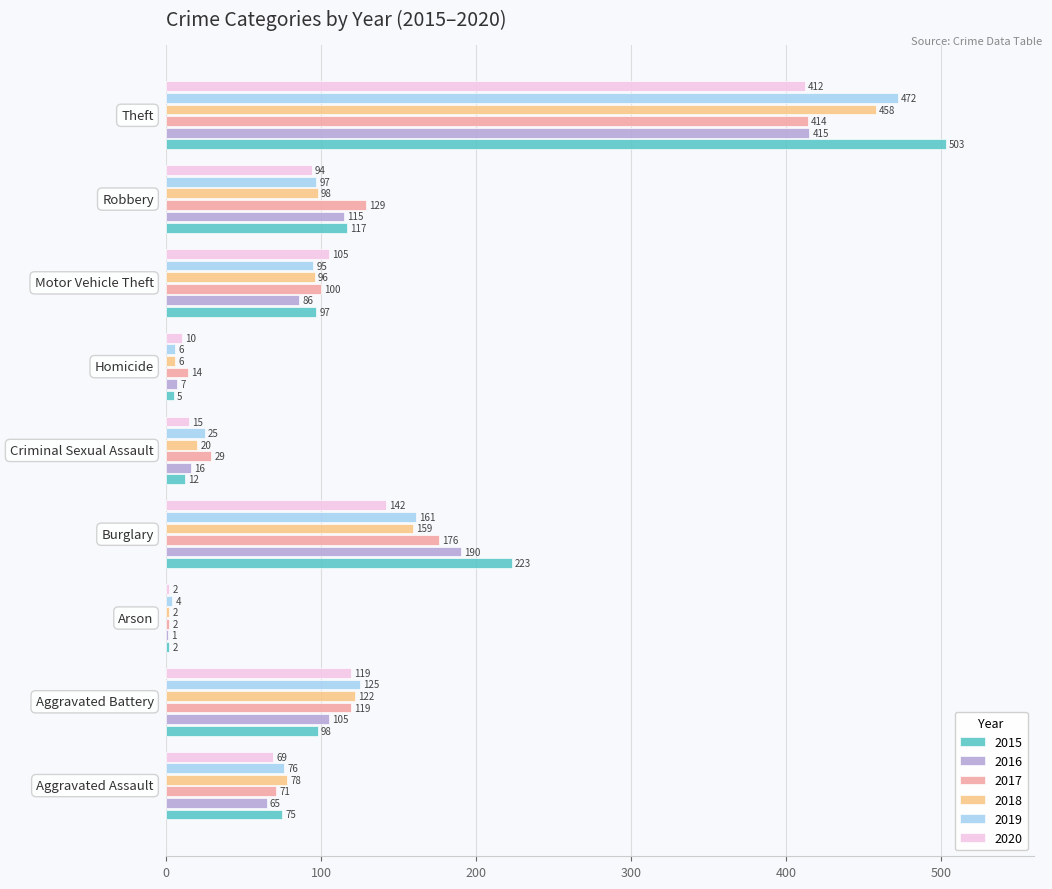

Which series has the largest total across all categories?

2015